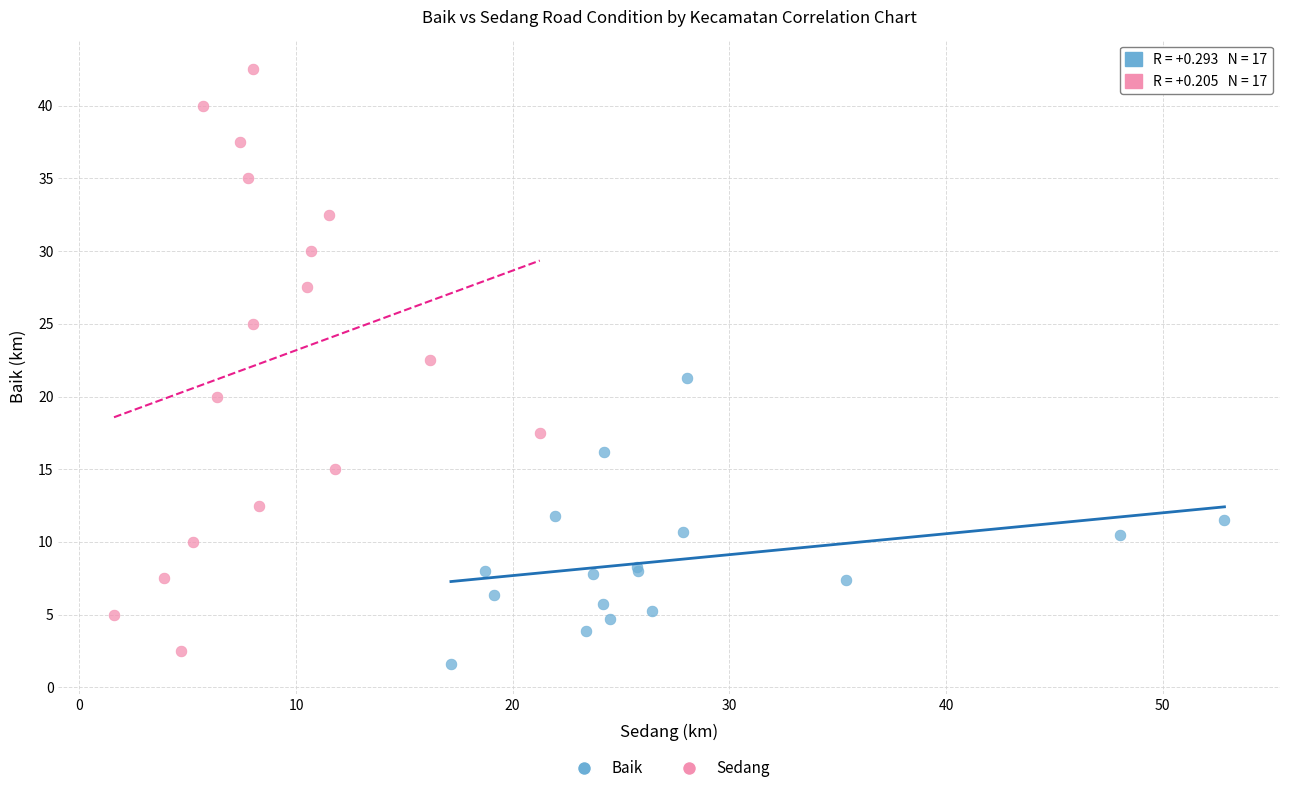

Which series reaches the maximum Y coordinate?

Sedang